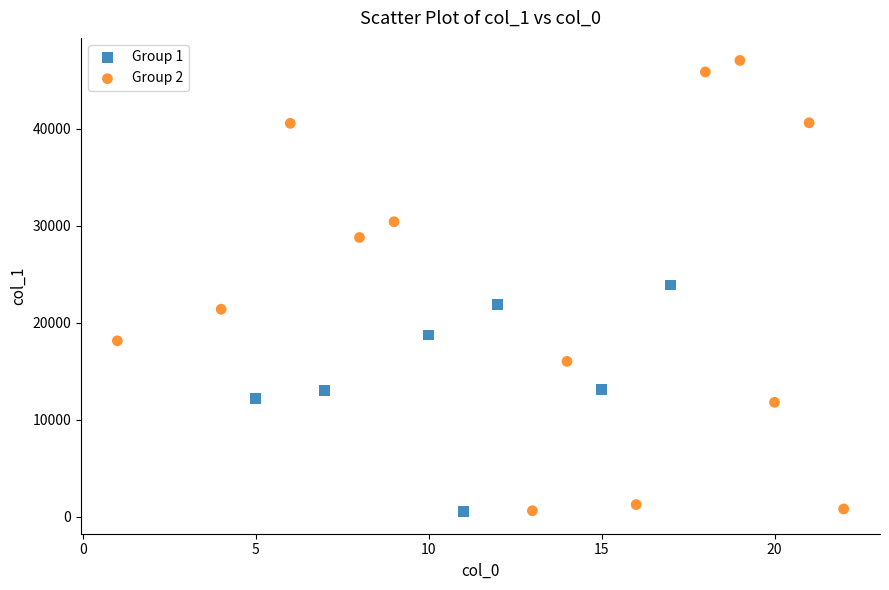

Which series has the largest Y range (max minus min)?

Group 2